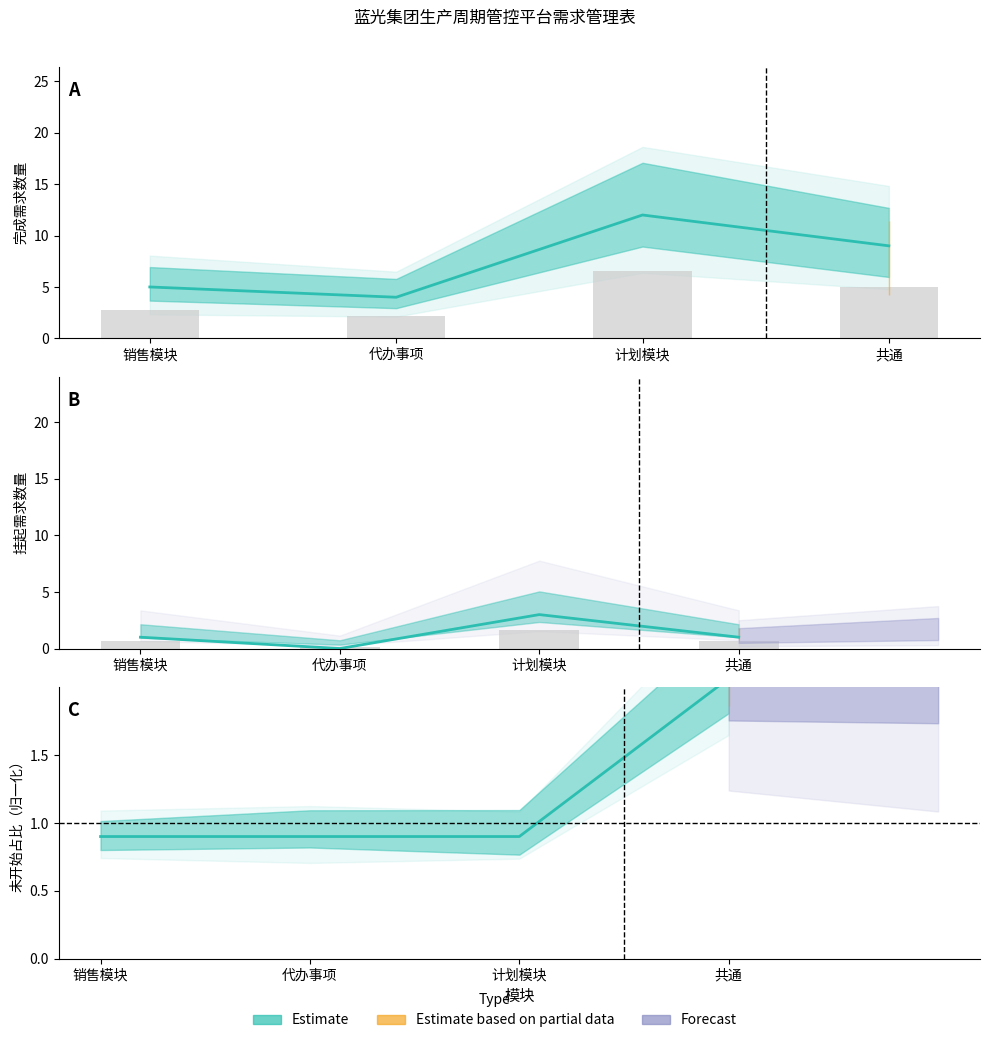

What is the difference between the highest and lowest values at 共通?

8.0